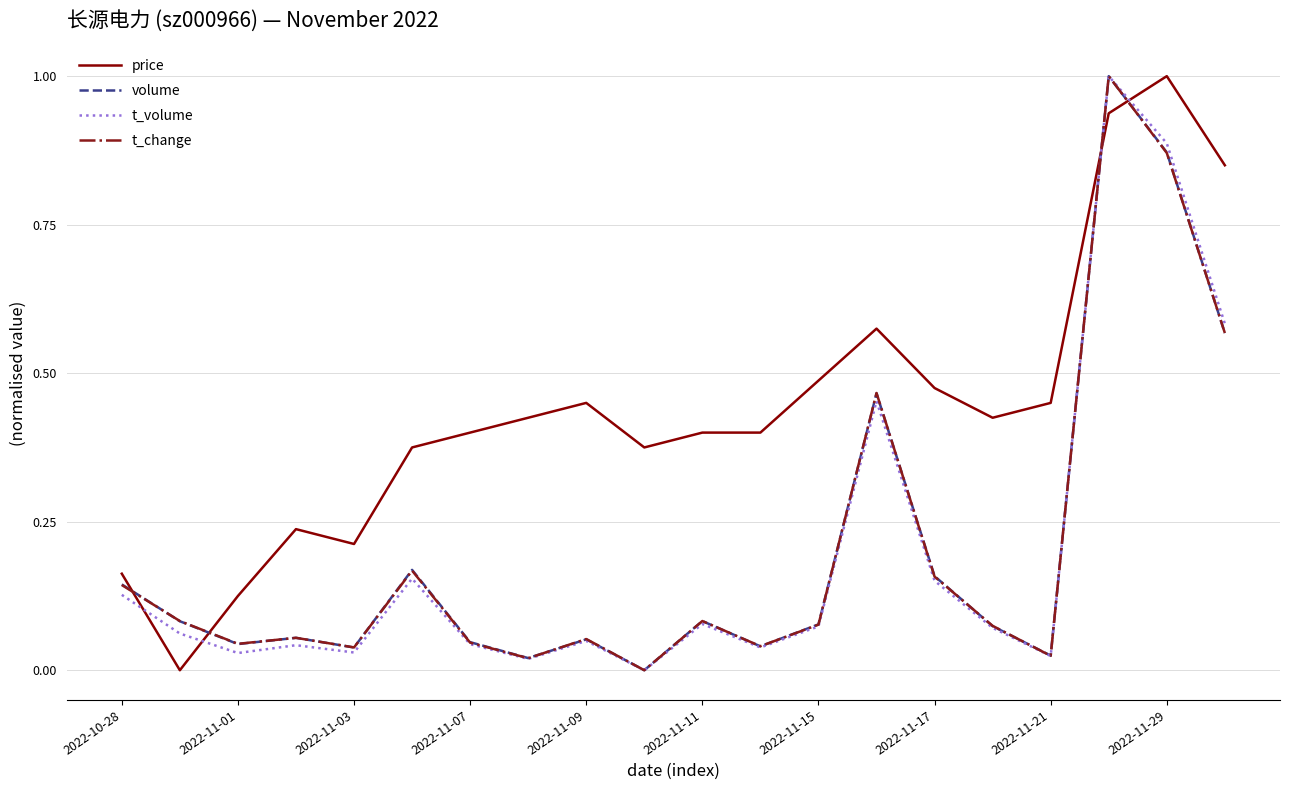

What is the highest value of the volume series?

1.0